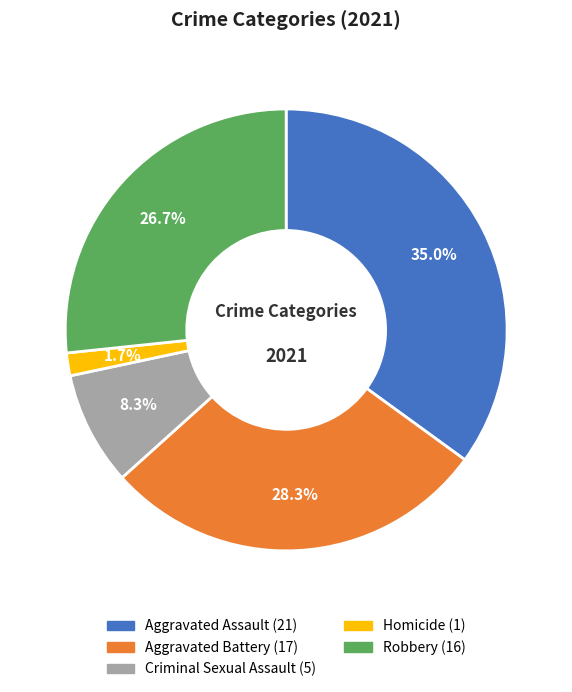

What percentage do Robbery and Aggravated Battery together represent?

55.0%